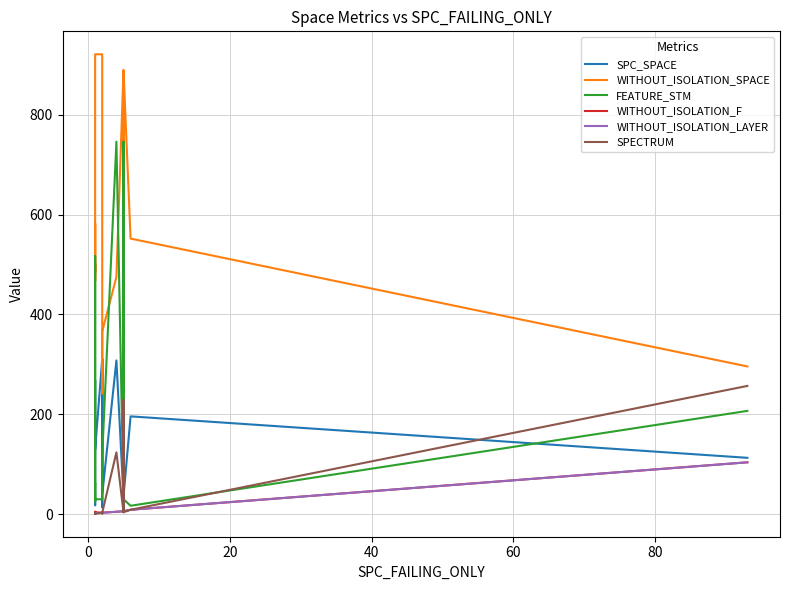

Count the number of categories in the chart.

20